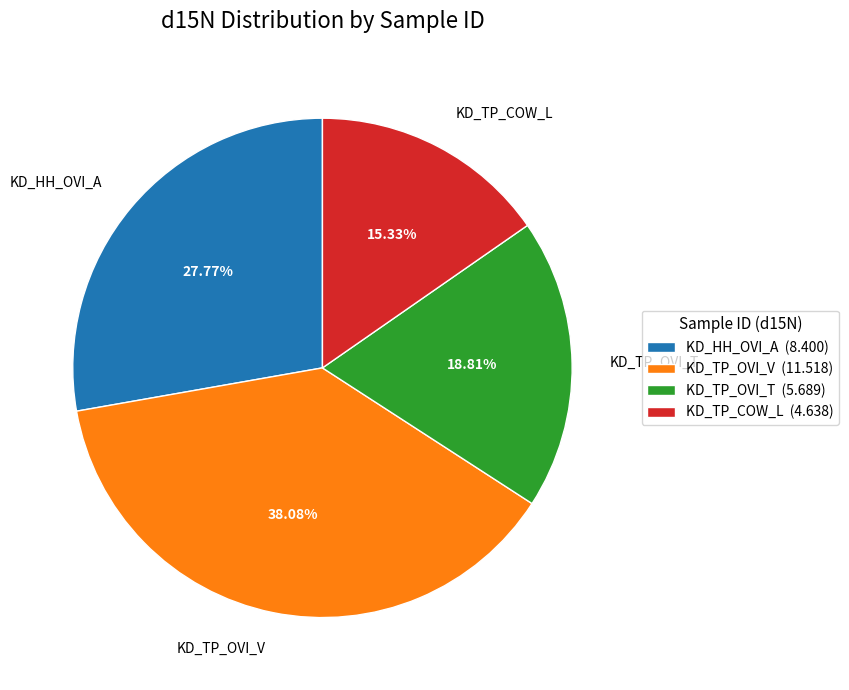

Does KD_TP_COW_L account for over 50% of the chart?

No